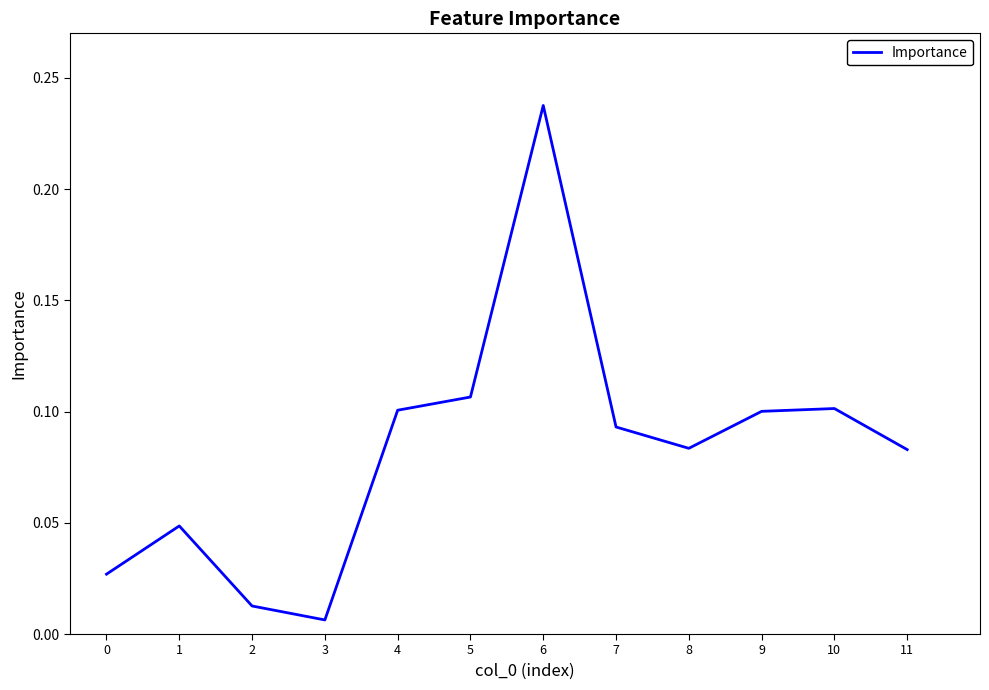

At which label is the value closest to 0?

3